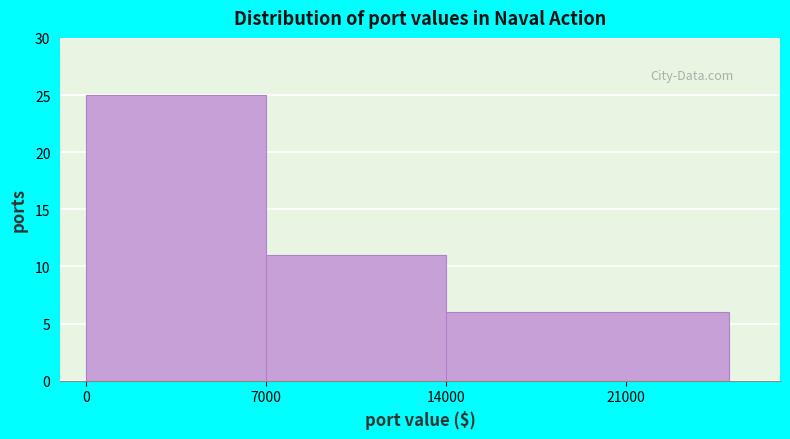

What is the height of the bar covering 14000 to 25000 on the x-axis? The values are not printed on the chart, so give them approximately, as read against the axis.

6